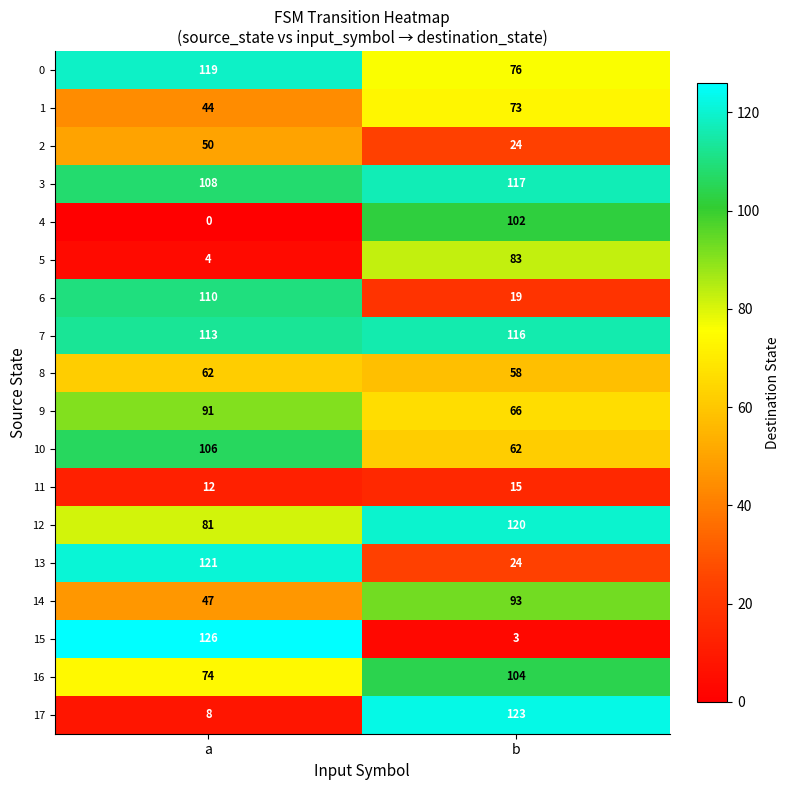

At which category does the chart reach its minimum across all series?

a